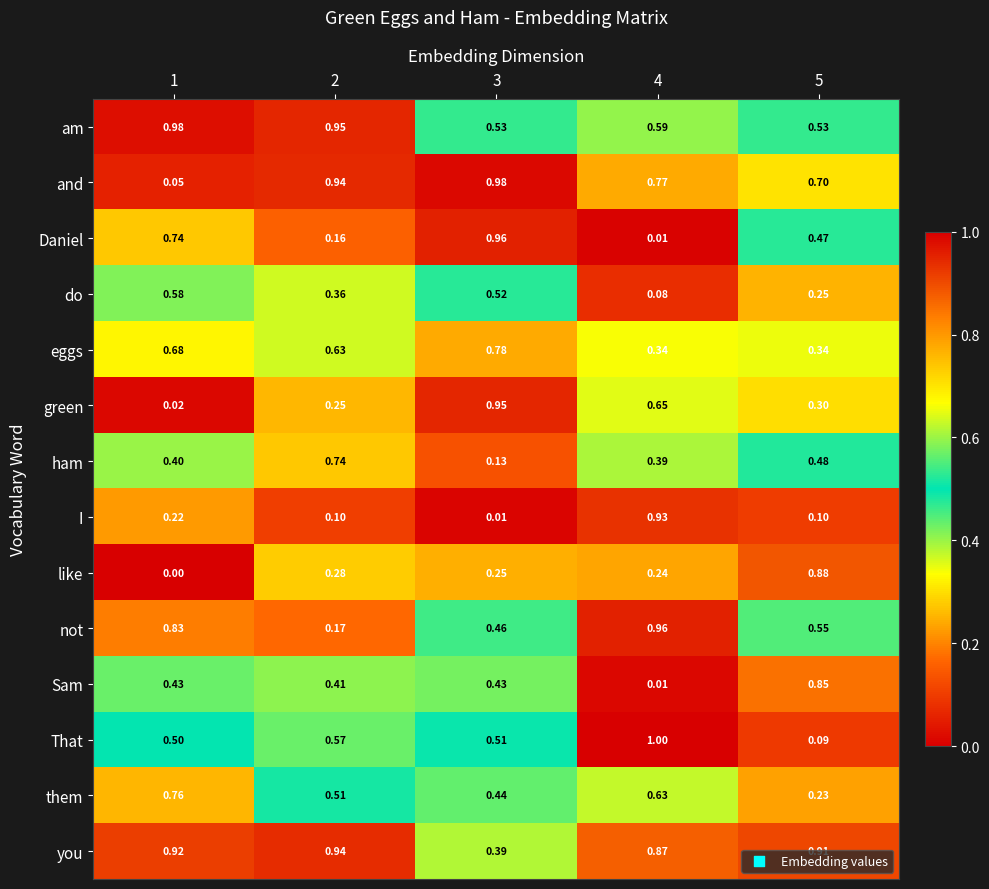

Which series has the largest total across all categories?

you